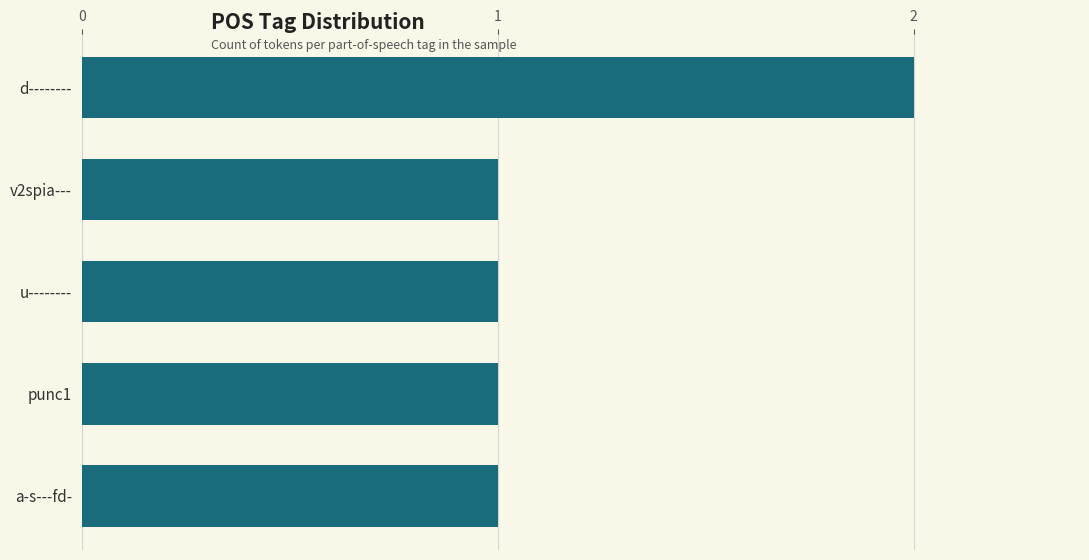

What is the label of the 1st bar from the bottom?

a-s---fd-